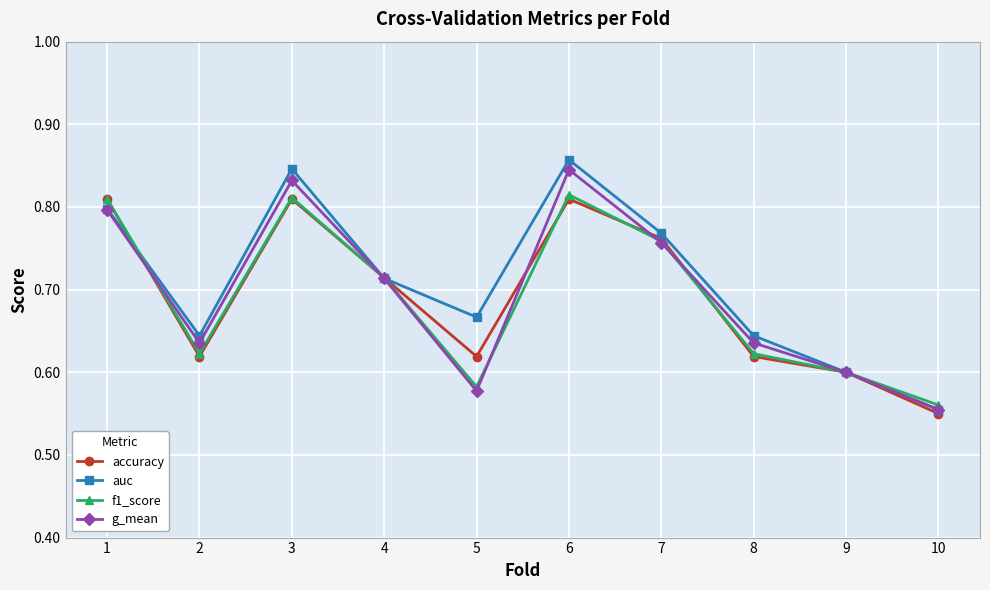

Which series has the largest total across all categories?

auc